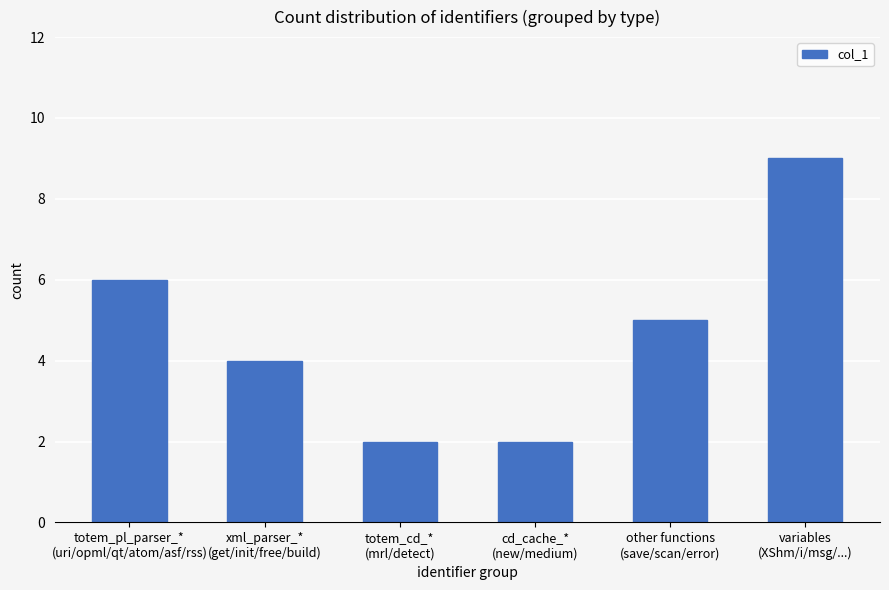

Does the chart contain stacked bars?

No